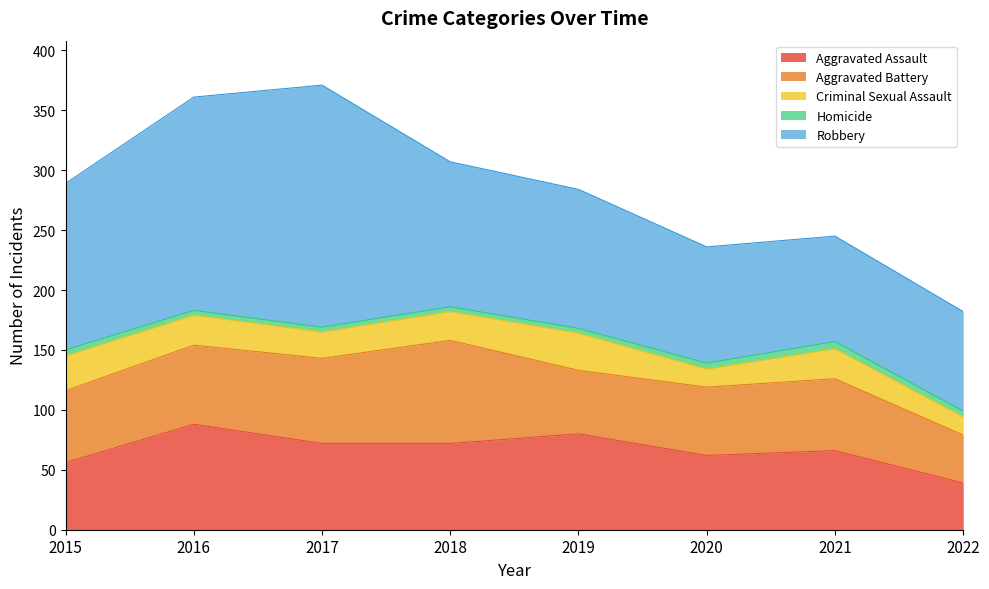

Reading left to right, list all the values displayed in this chart.

Aggravated Assault: 56	88	72	72	80	62	66	39
Aggravated Battery: 60	66	71	86	53	57	60	40
Criminal Sexual Assault: 29	25	22	24	31	15	25	15
Homicide: 5	4	4	4	4	5	6	5
Robbery: 139	178	202	121	116	97	88	83